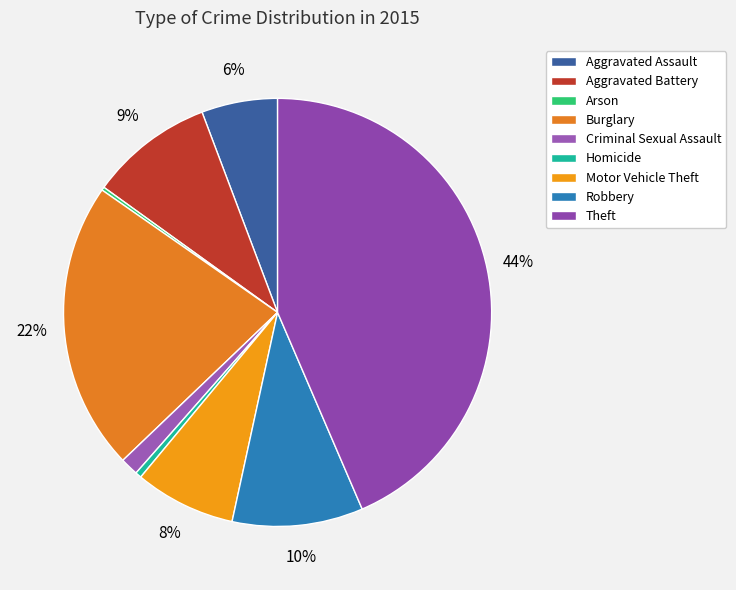

Combined, what portion of the pie is Theft and Criminal Sexual Assault?

44.9%